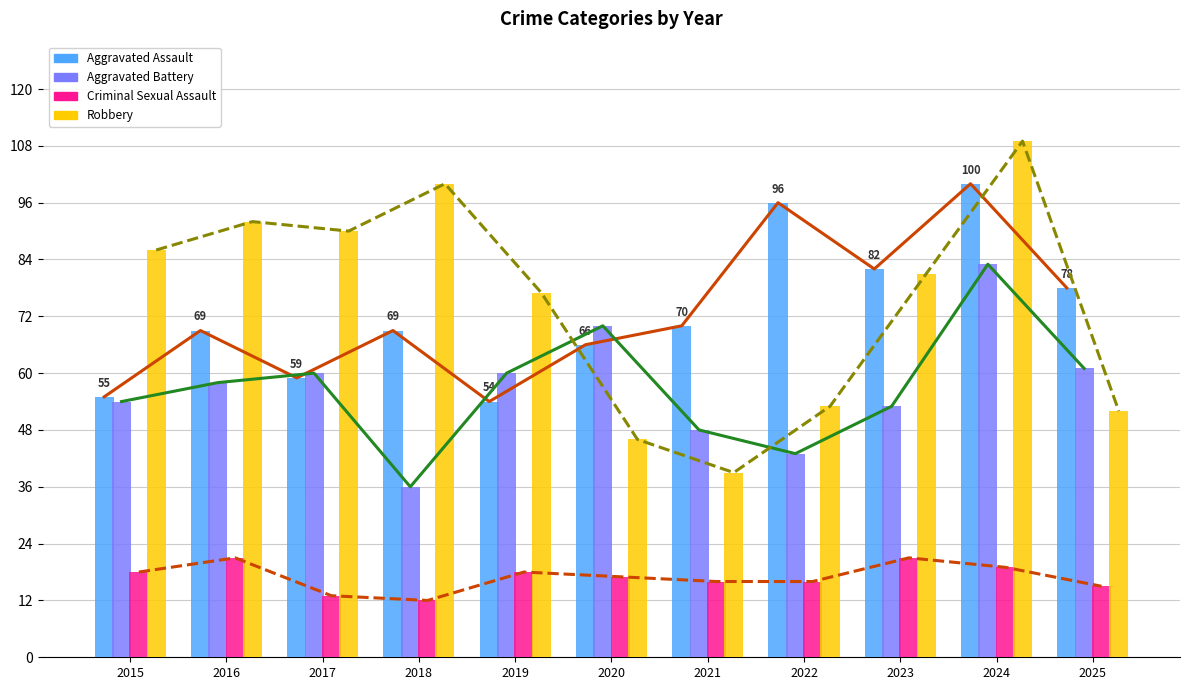

Which label corresponds to the smallest value in the chart?

2018